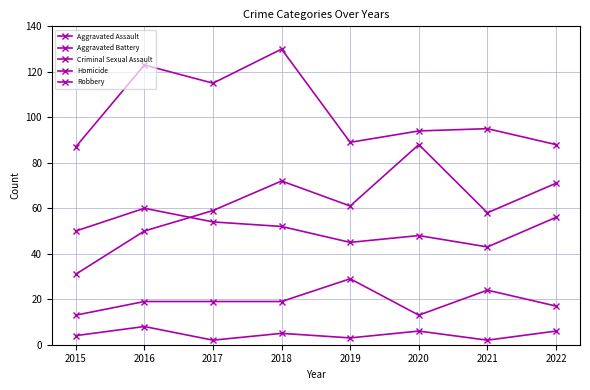

What is the difference between the highest and lowest values at 2021?

93